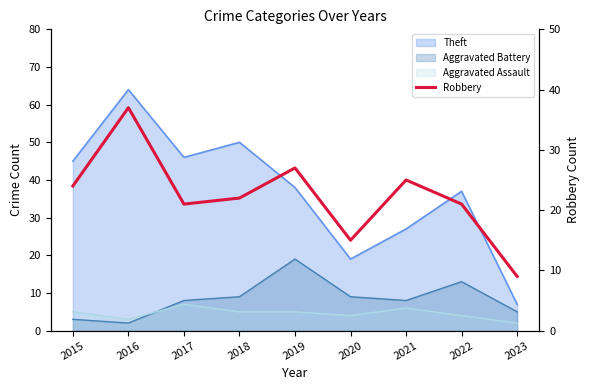

How many data points does each series have?

9